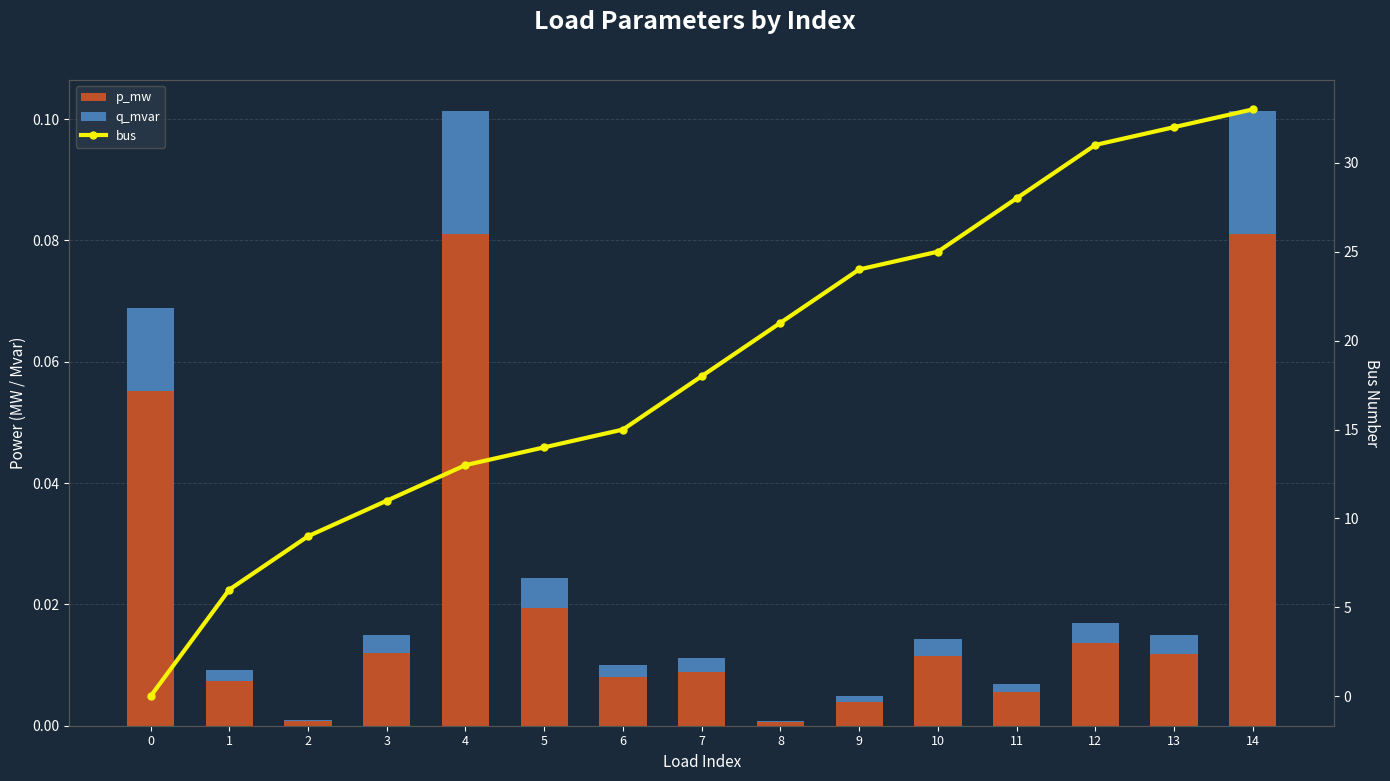

Rank the categories by p_mw value from lowest to highest.

8, 2, 9, 11, 1, 6, 7, 10, 13, 3, 12, 5, 0, 14, 4